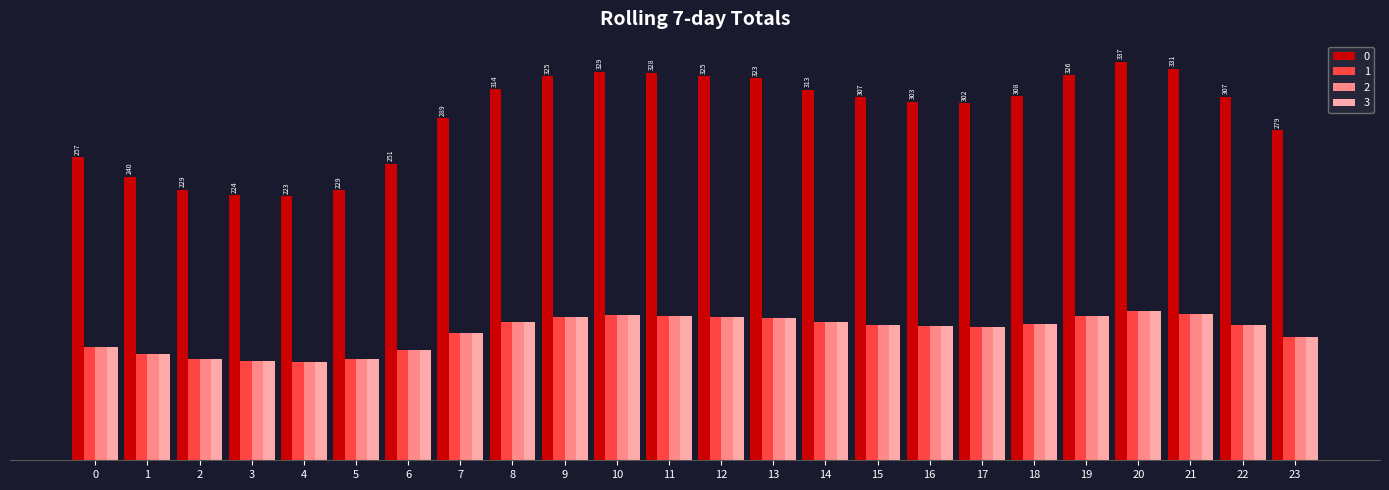

What is the difference between the maximum and minimum values in the 2 series?

42.5